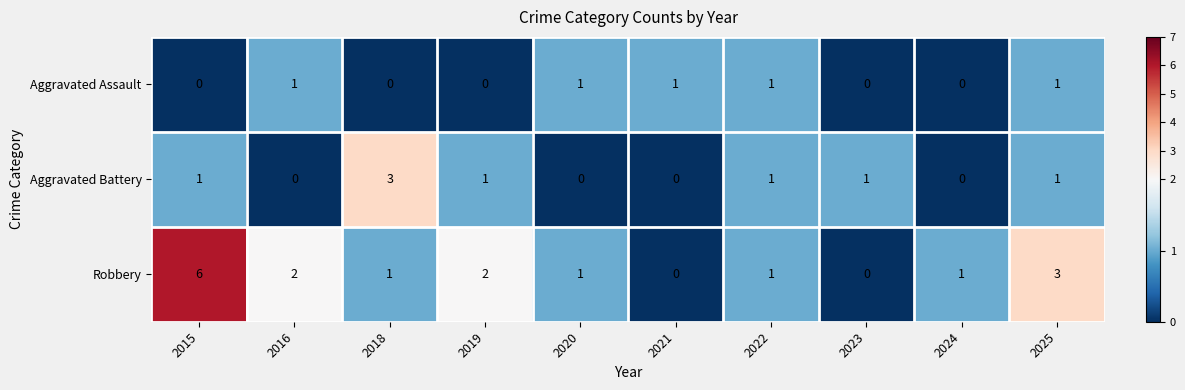

Reading left to right, what are all the values shown in this chart?

Aggravated Assault: 2015=0	2016=1	2018=0	2019=0	2020=1	2021=1	2022=1	2023=0	2024=0	2025=1
Aggravated Battery: 2015=1	2016=0	2018=3	2019=1	2020=0	2021=0	2022=1	2023=1	2024=0	2025=1
Robbery: 2015=6	2016=2	2018=1	2019=2	2020=1	2021=0	2022=1	2023=0	2024=1	2025=3